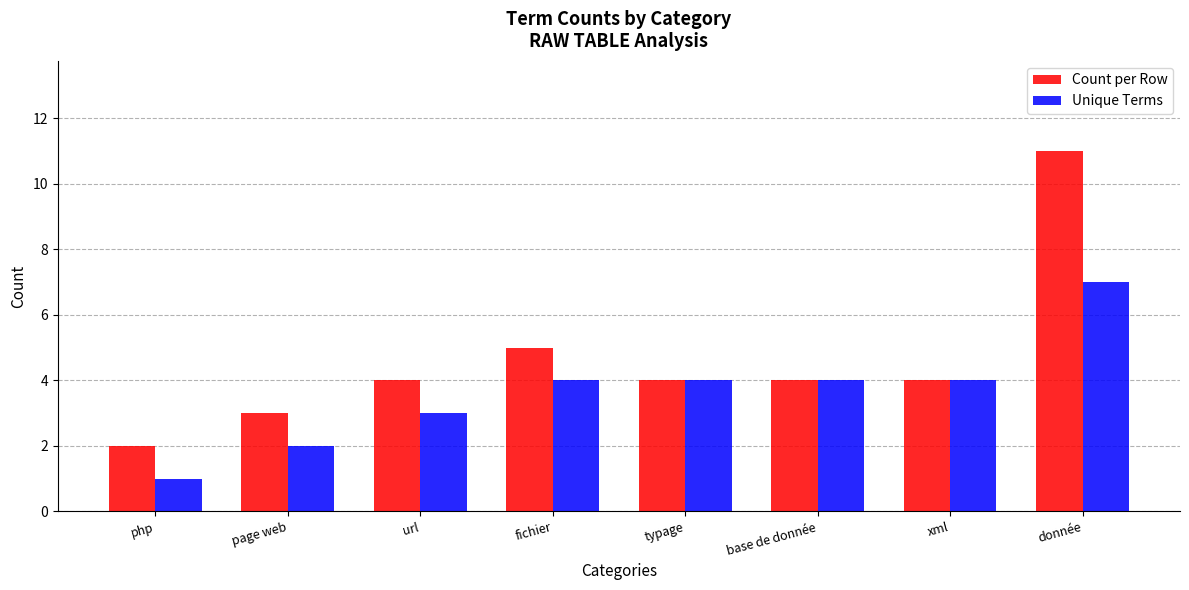

Does the chart contain stacked bars?

No